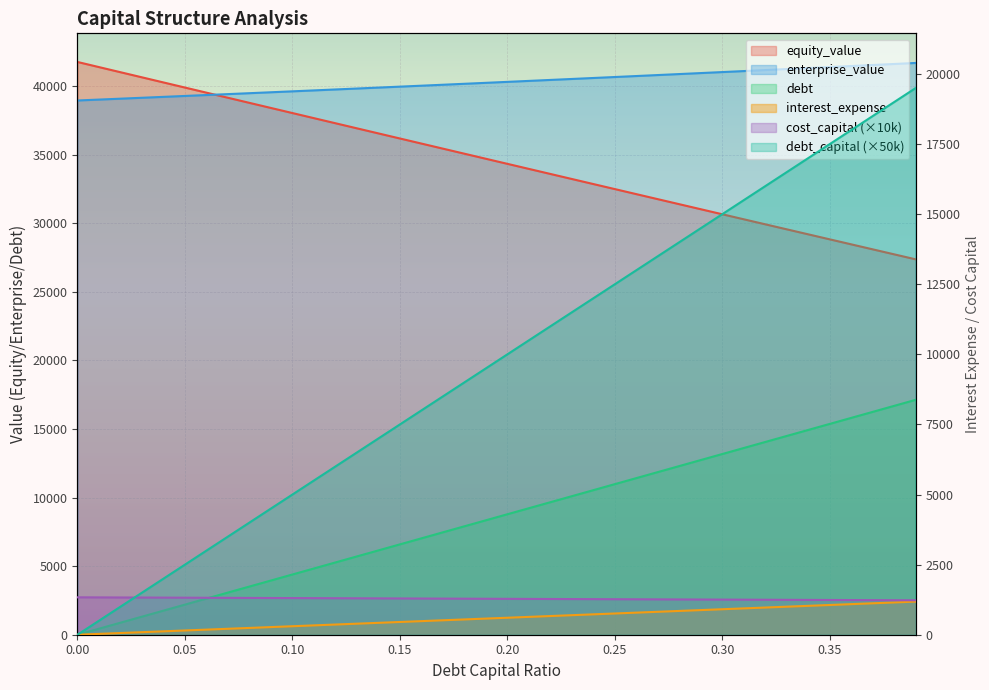

What is the difference between the highest and lowest values at 0.16?

39543.9